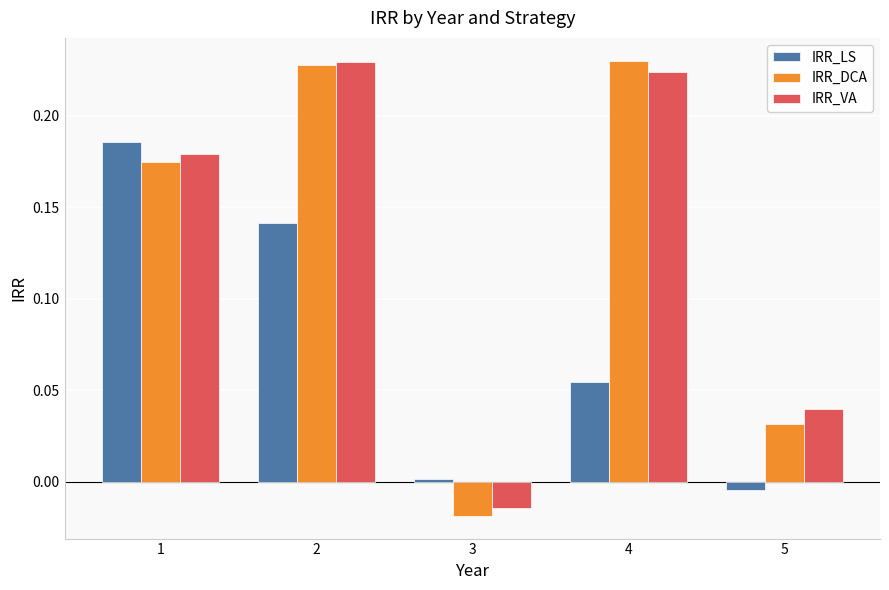

Count the number of data series in this chart.

3